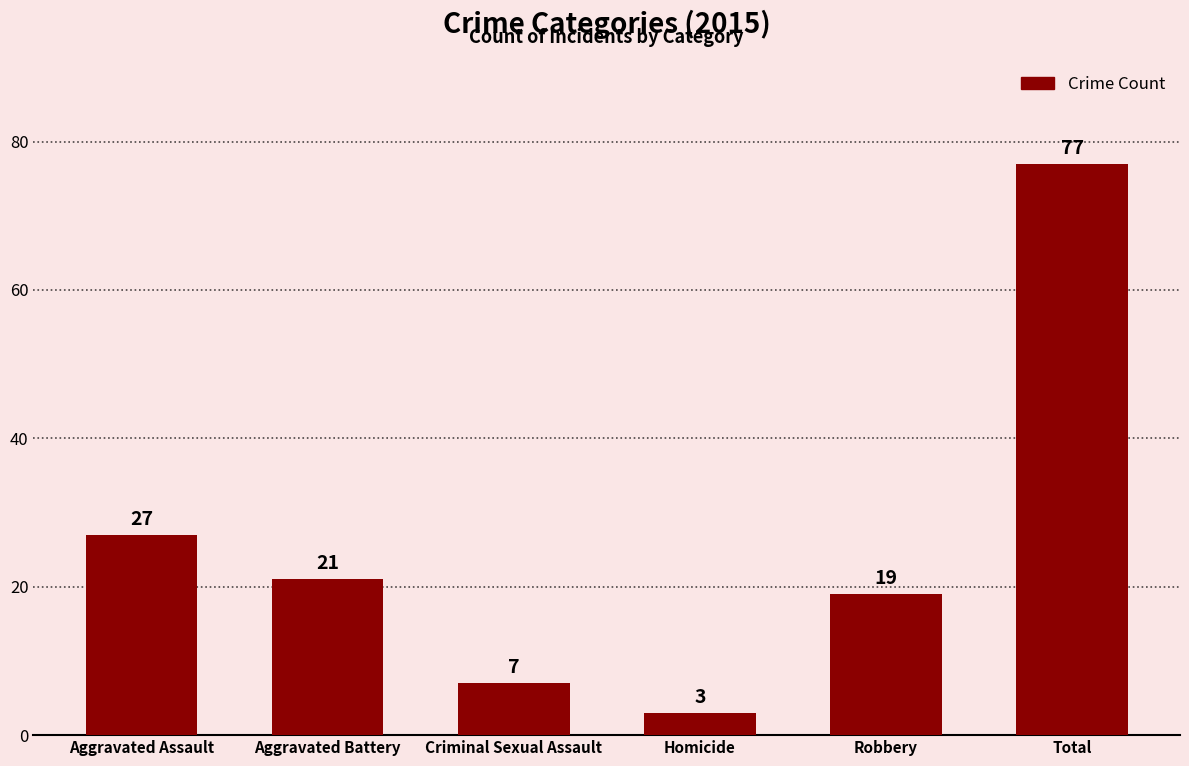

Which has a higher value, Aggravated Battery or Aggravated Assault?

Aggravated Assault